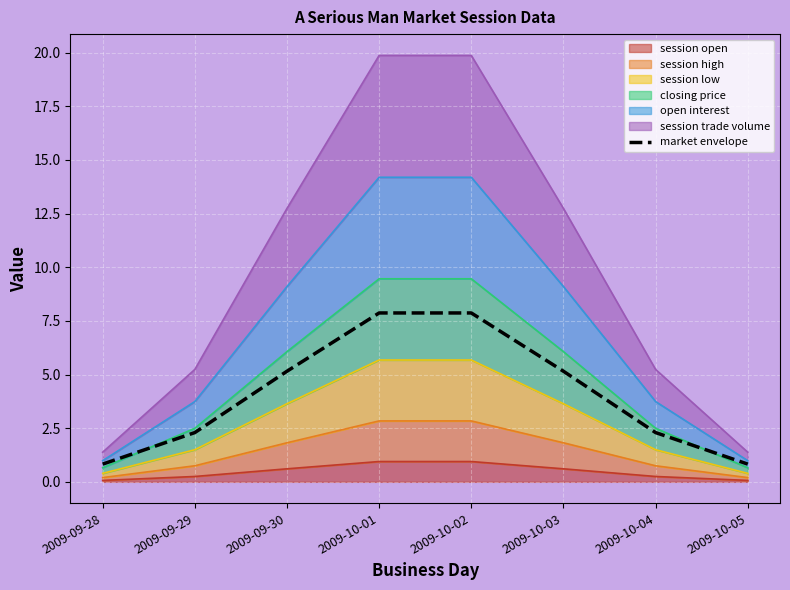

True or false: there are more than 0 points higher than both neighbors.

False